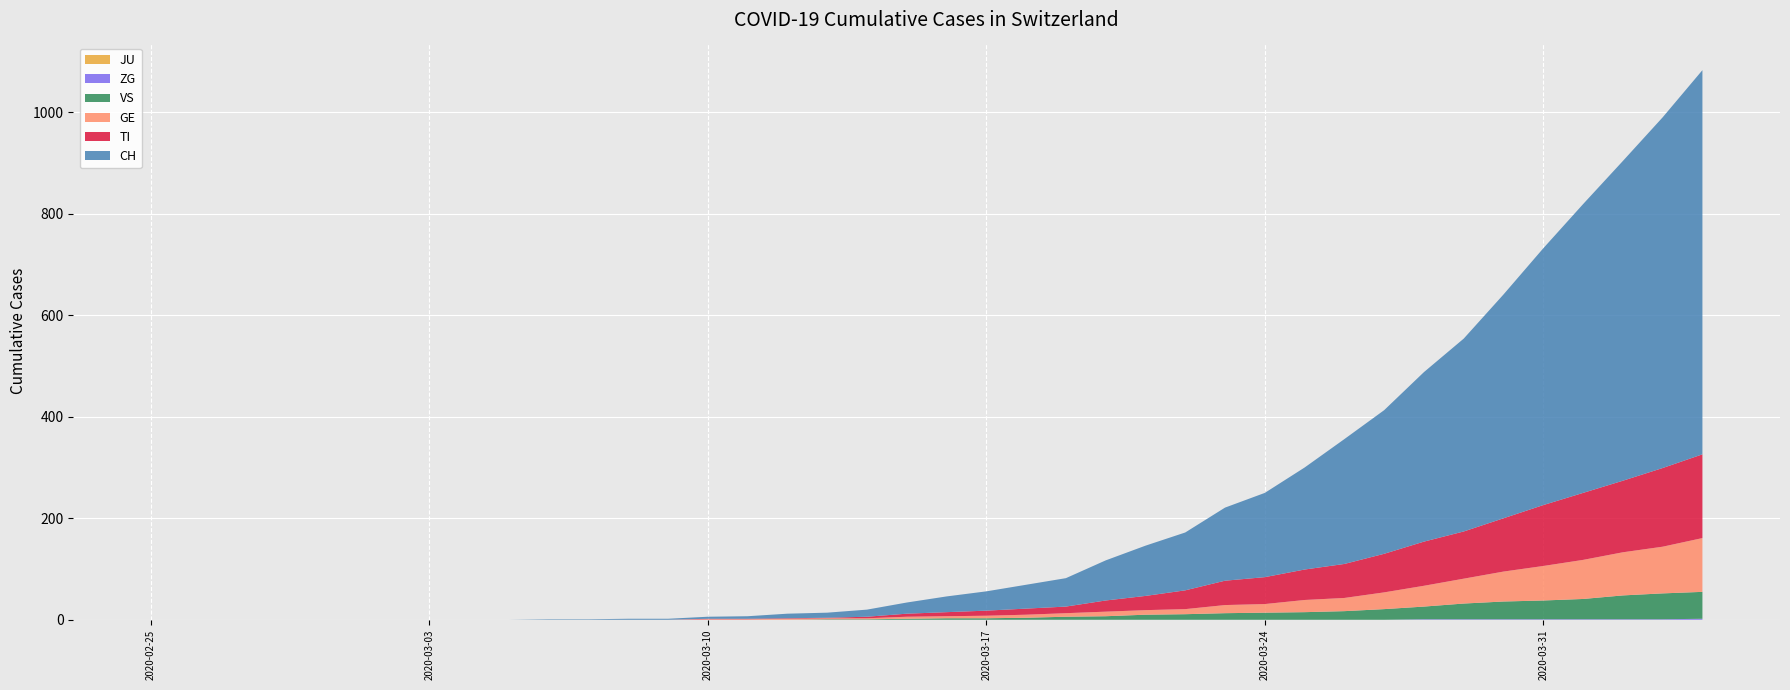

Reading left to right, list all the values displayed in this chart.

JU: 0	0	0	0	0	0	0	0	0	0	0	0	0	0	0	0	0	0	0	0	0	0	0	0	0	0	0	0	0	0	0	0	0	0	0	0	0	0	0	0
ZG: 0	0	0	0	0	0	0	0	0	0	0	0	0	0	0	0	0	0	0	0	0	0	0	0	0	0	0	0	0	0	0	0	1	1	1	1	1	1	1	2
VS: 0	0	0	0	0	0	0	0	0	0	0	0	0	0	0	0	0	1	1	2	3	3	4	6	7	10	11	13	14	15	17	21	25	31	35	37	40	47	51	53
GE: 0	0	0	0	0	0	0	0	0	0	0	0	0	0	1	1	2	2	2	4	4	5	6	7	9	9	10	16	17	24	26	33	41	49	59	68	77	85	92	106
TI: 0	0	0	0	0	0	0	0	0	0	0	0	0	0	1	1	1	1	3	6	8	10	12	13	22	28	37	48	53	60	67	76	87	93	105	120	132	141	155	165
CH: 0	0	0	0	0	0	0	0	0	0	1	1	2	2	4	5	9	10	14	22	31	38	47	56	79	99	114	144	166	201	246	283	334	380	441	506	569	630	691	757